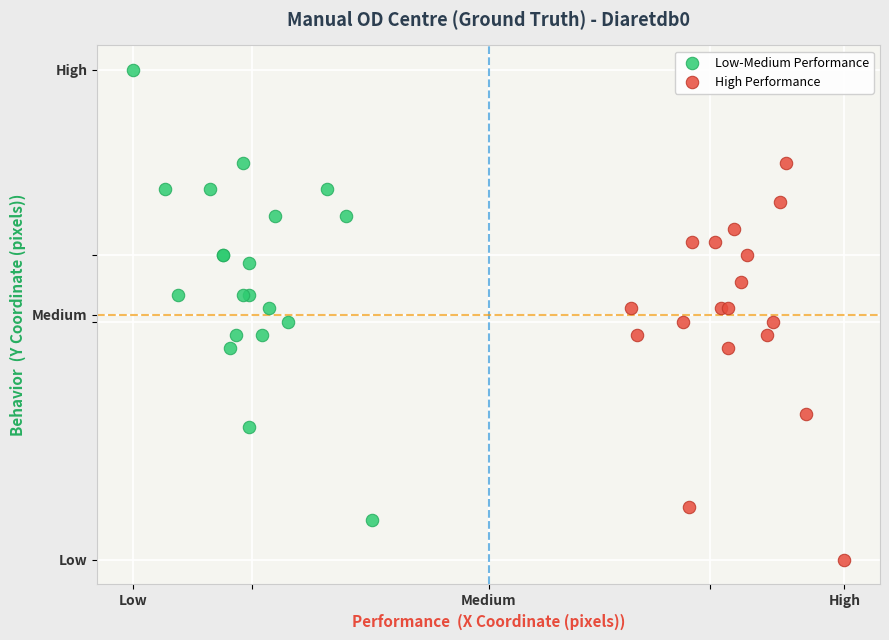

What are all the series names shown in the legend?

Low-Medium Performance, High Performance